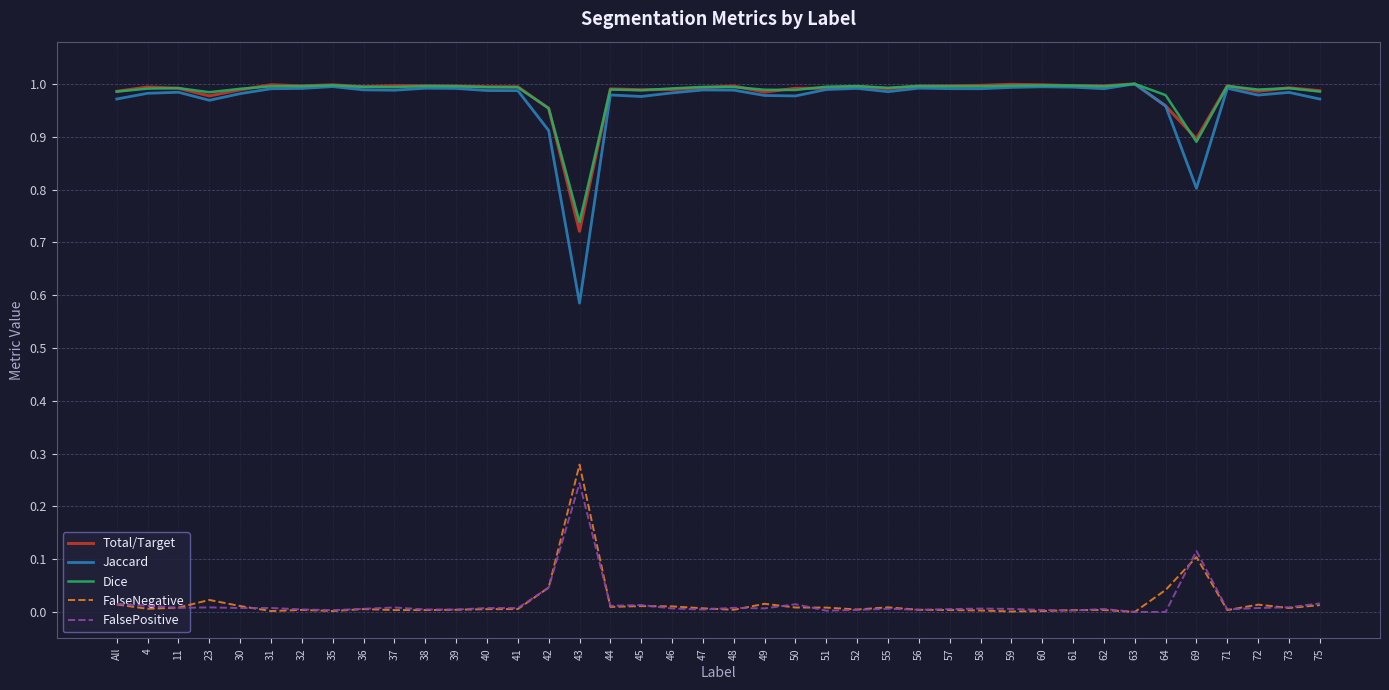

At how many categories does at least one series exceed 0?

40